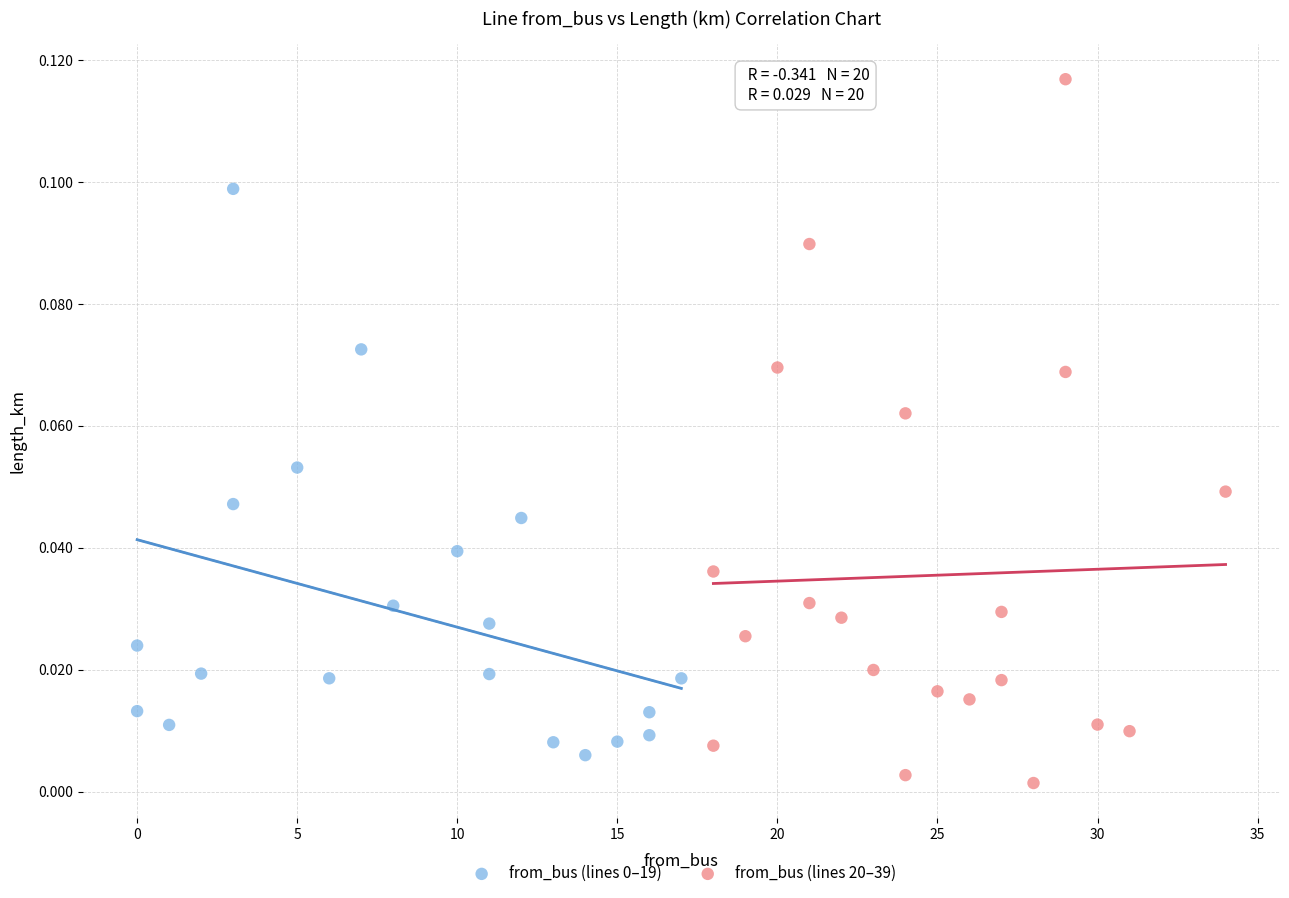

Which series has the widest spread of Y values?

from_bus (lines 20–39)